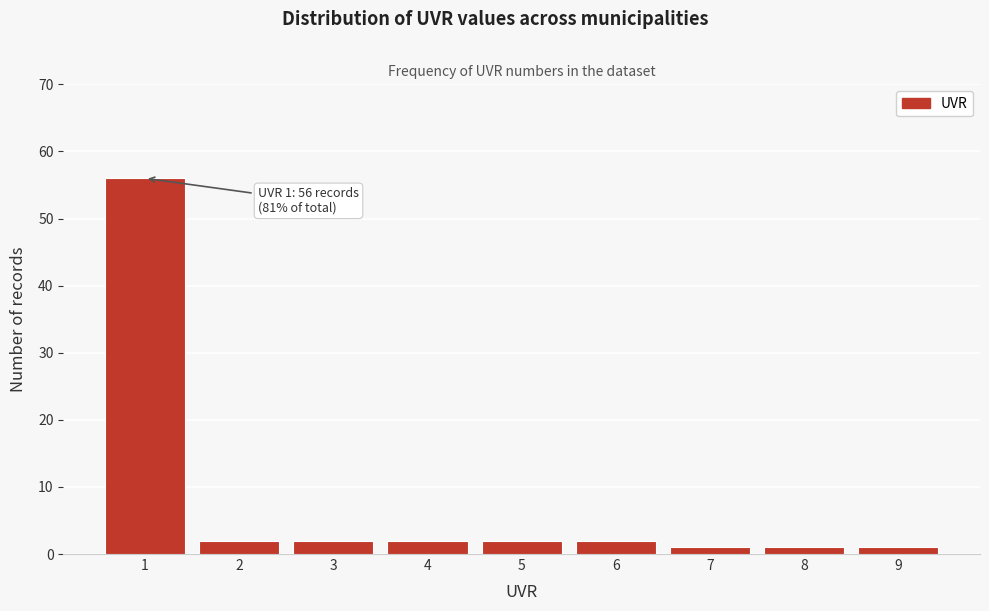

Reading left to right, extract all data points from this chart.

56	2	2	2	2	2	1	1	1